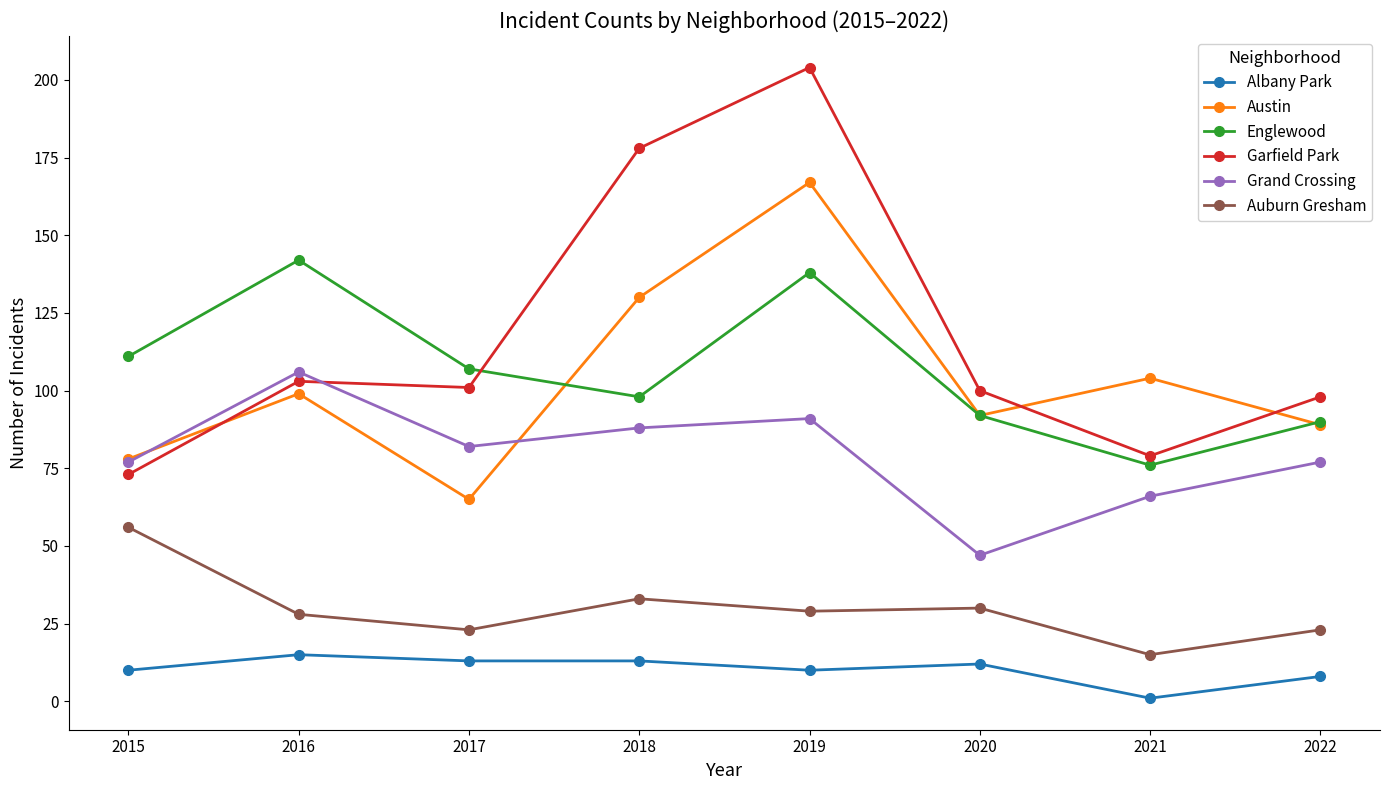

At which category does Englewood reach its first local valley?

2018